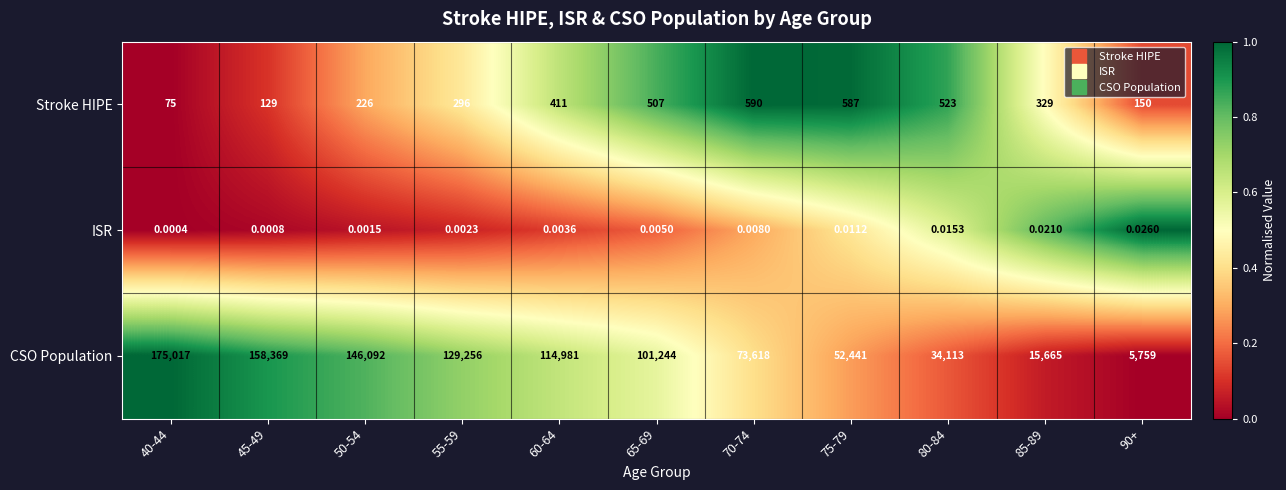

At 40-44, list the series in order from largest to smallest.

CSO Population, Stroke HIPE, ISR